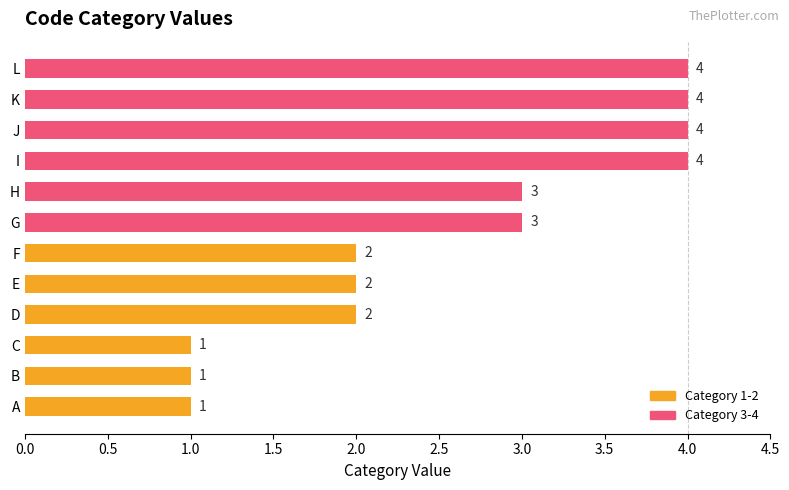

Between G and C, which is larger?

G